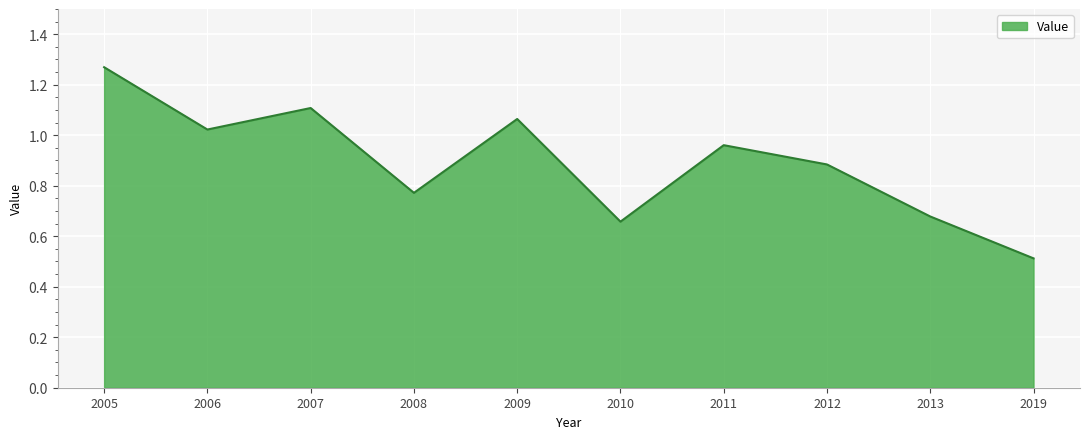

True or false: the data shows 0.9 at 2013.

False